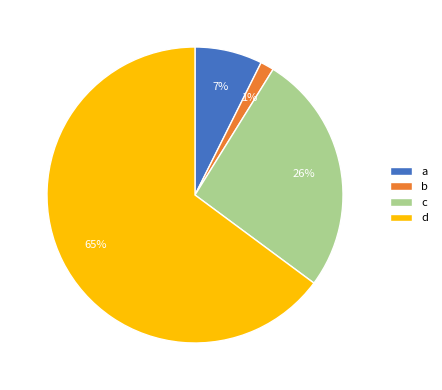

Rank the categories by value from lowest to highest.

b, a, c, d